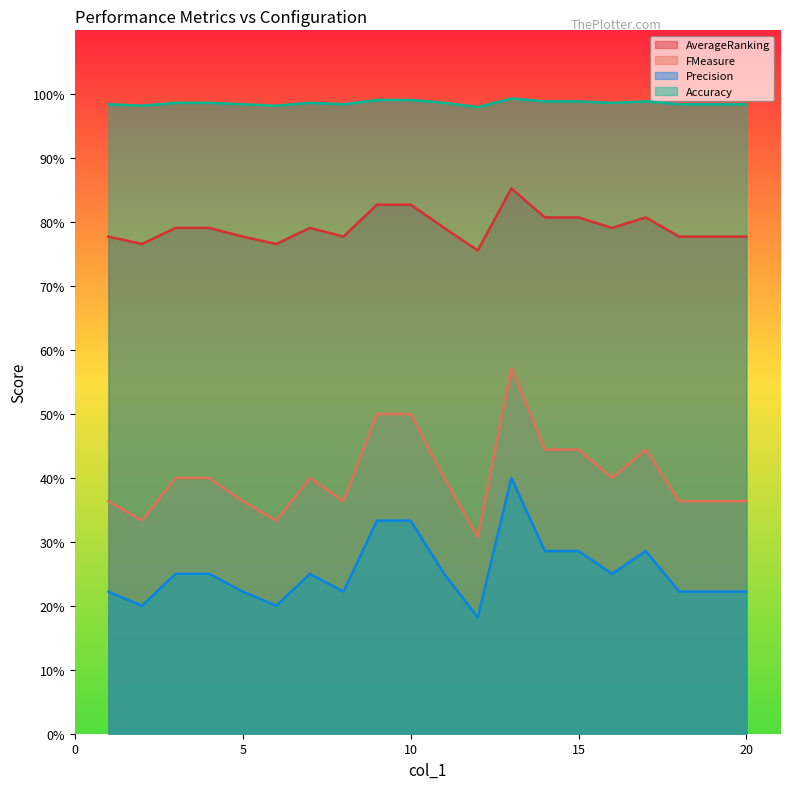

At which category is the sum across all series the highest?

13